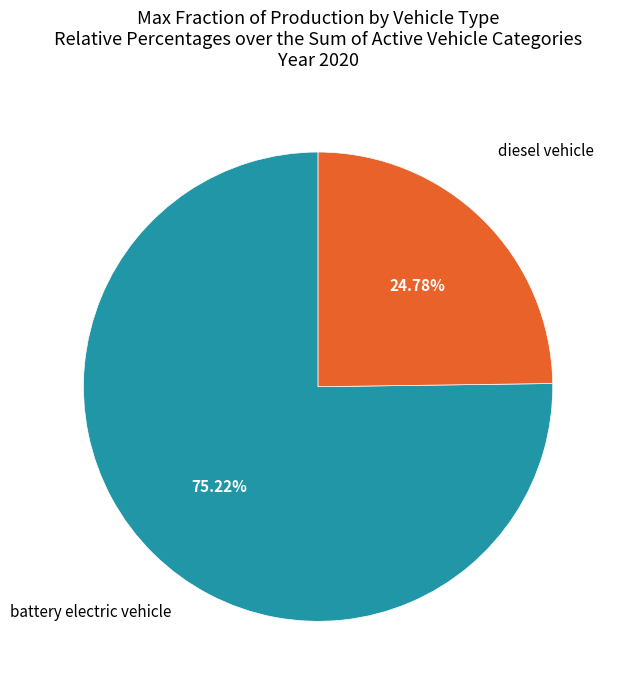

Between battery electric vehicle and diesel vehicle, which is larger?

battery electric vehicle